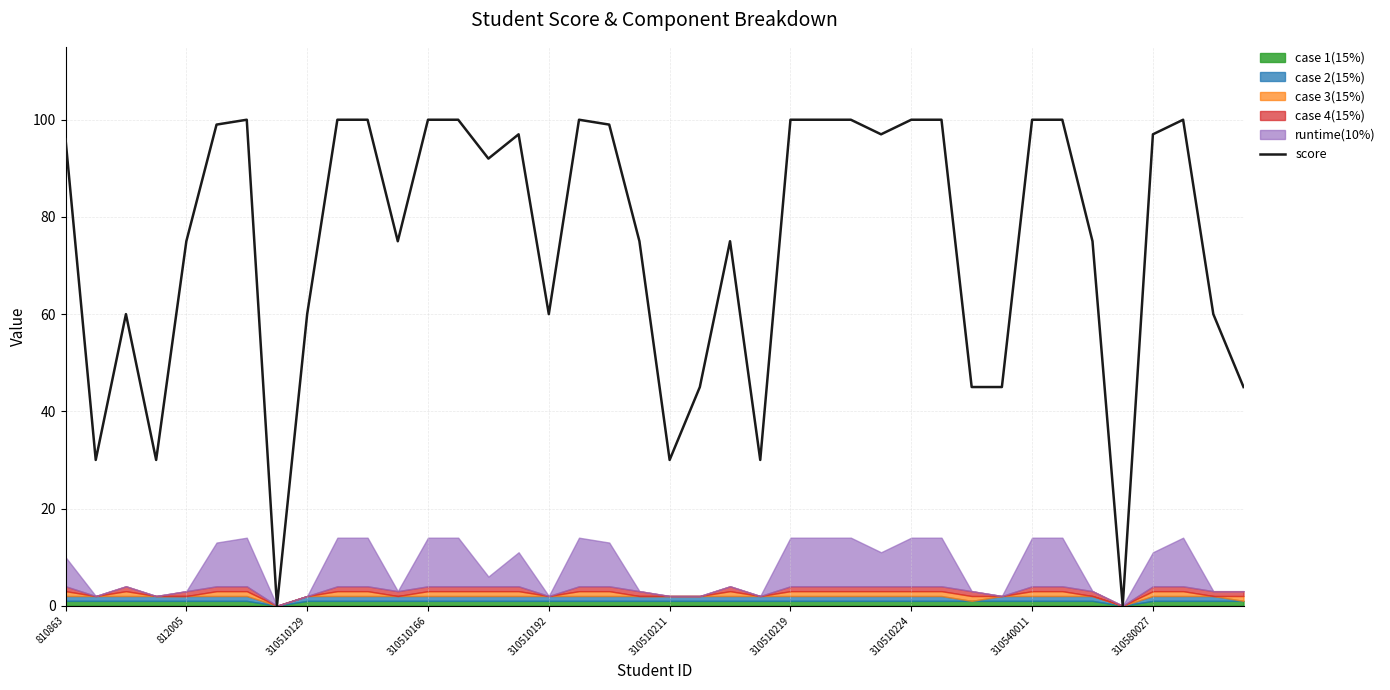

How many lines are shown in the chart?

1